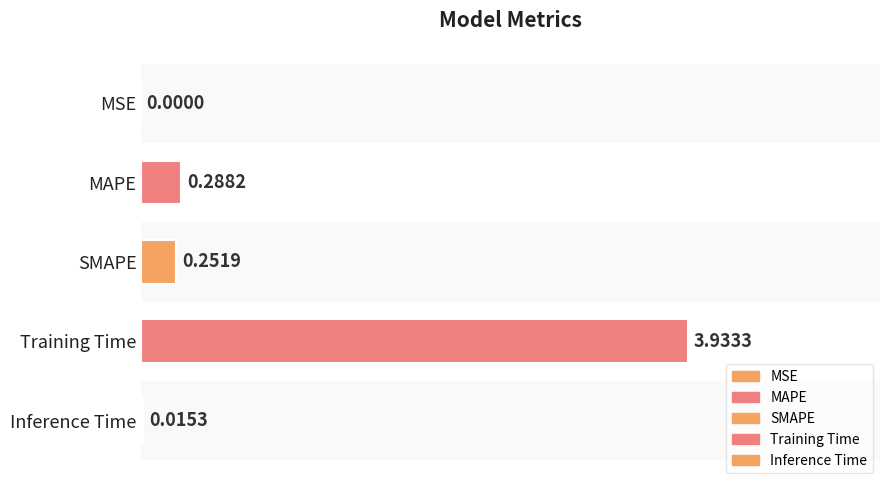

Does the chart contain stacked bars?

No